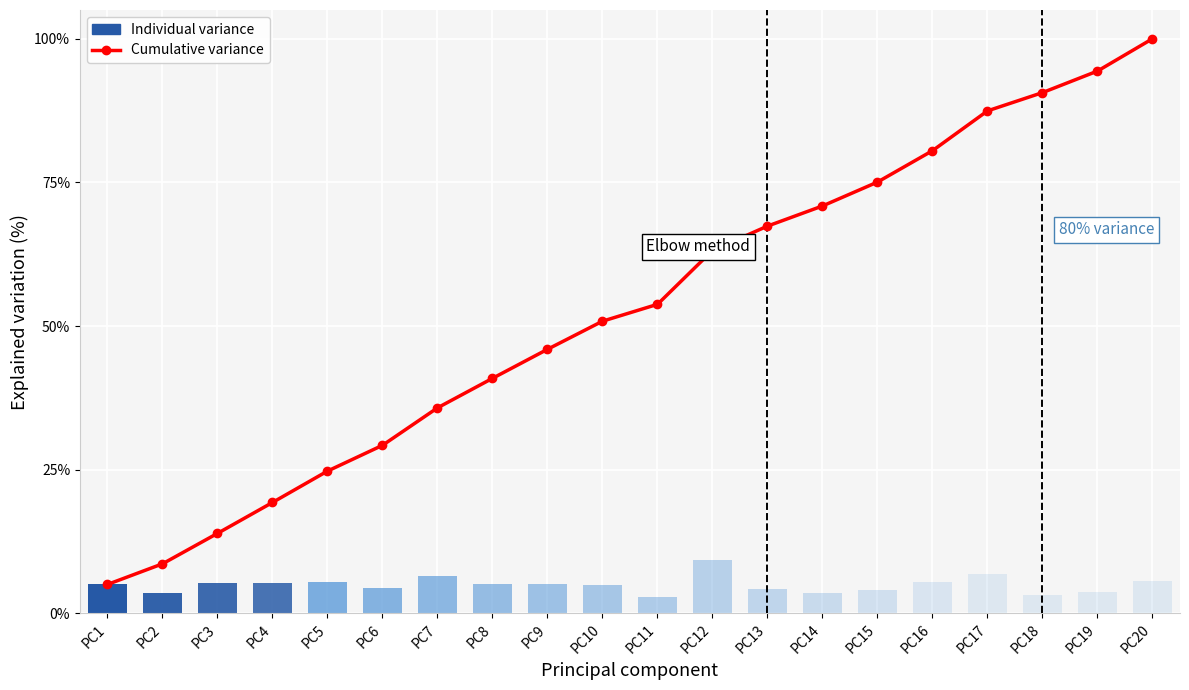

At which category does the chart reach its minimum across all series?

PC1